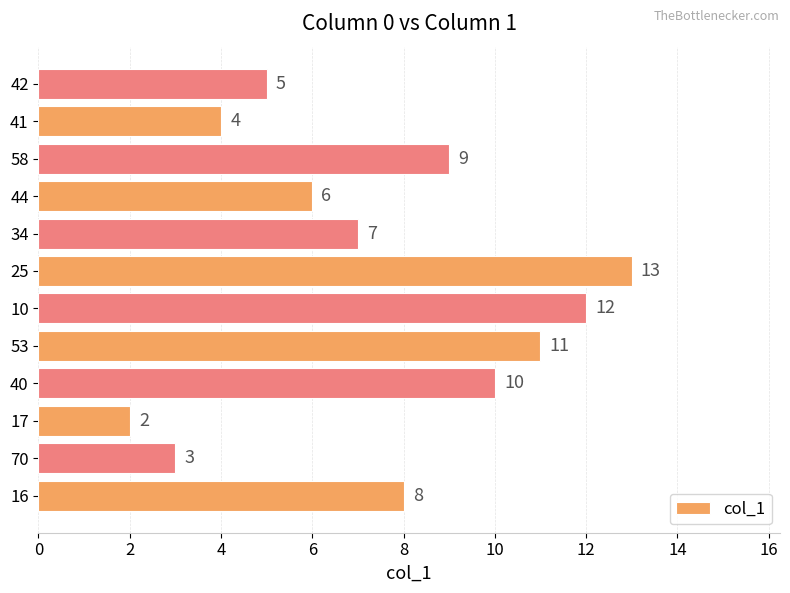

How many bars are there in total?

12